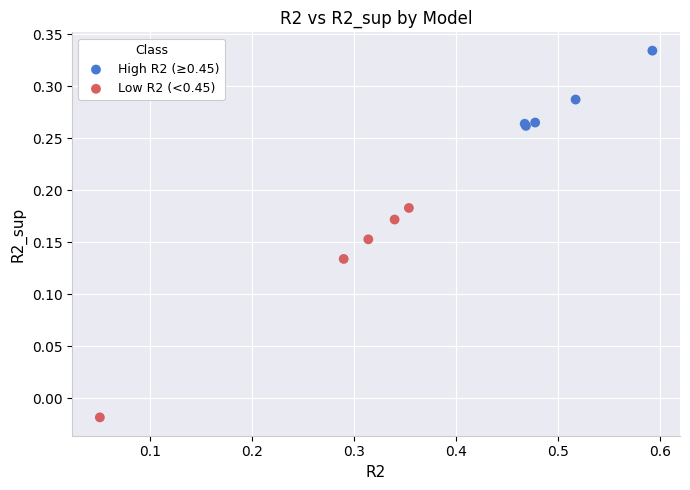

Which series contains the highest Y value?

High R2 (≥0.45)